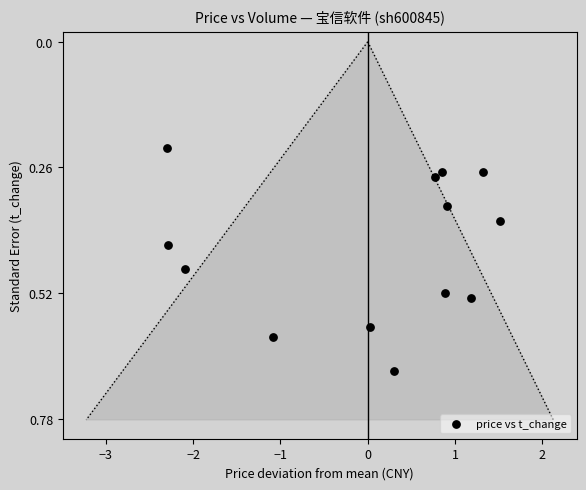

What is the range of X values (max minus min)?

3.8